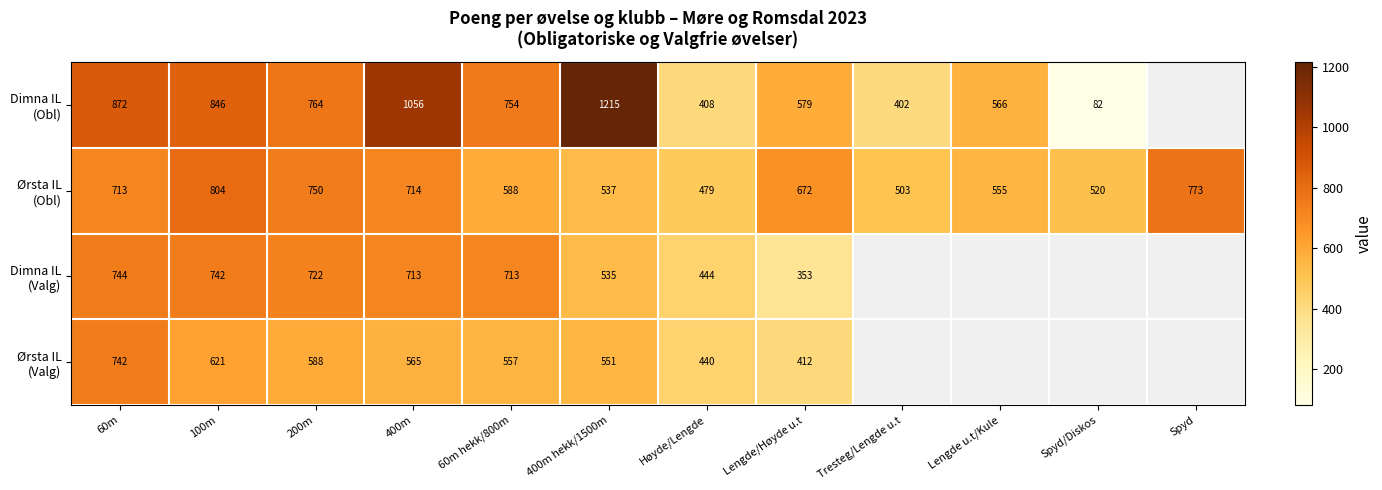

What is the maximum value shown in the chart?

1215.0